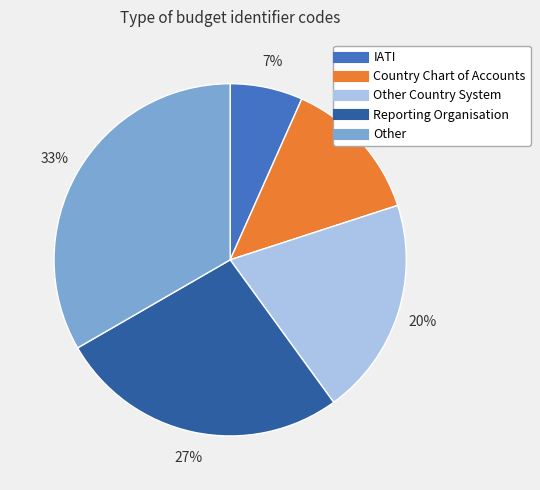

Is there any slice that represents more than half of the pie?

No